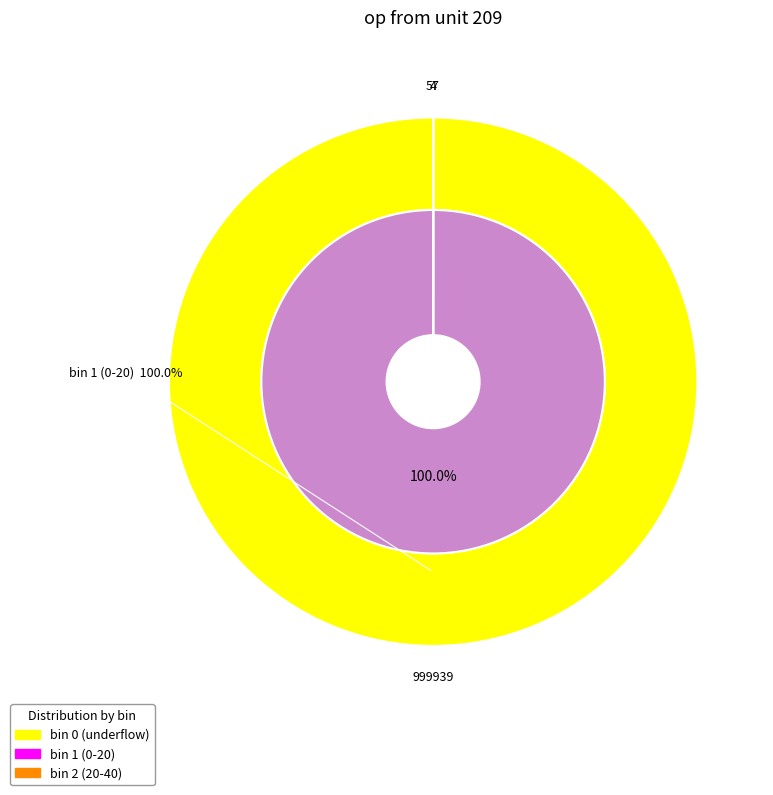

How many slices are in this pie chart?

3